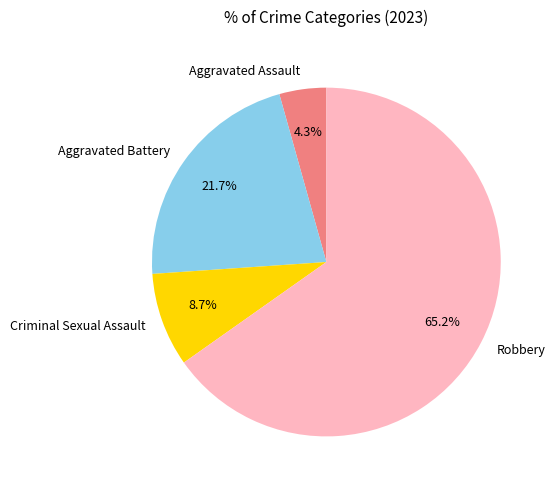

Which has a higher value, Aggravated Battery or Criminal Sexual Assault?

Aggravated Battery